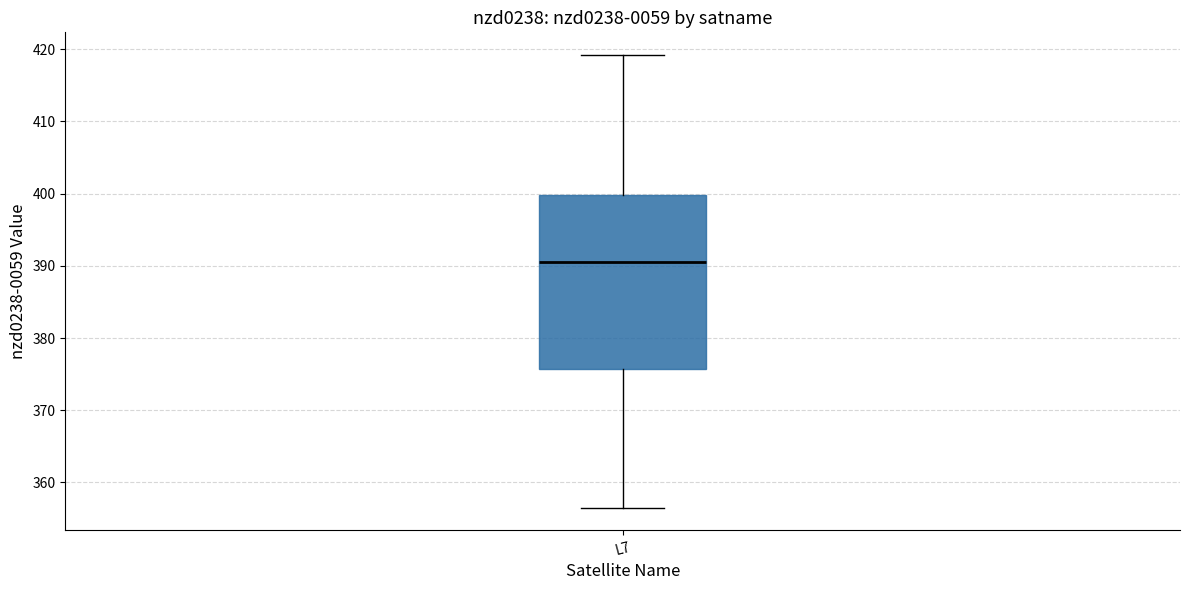

Transcribe this box plot: give where the median line is, the range the box spans, and where the two whiskers end, as read against the y-axis. The values are not printed on the chart, so give them approximately, as read against the axis.

median 390, box 376 to 400, whiskers 357 to 419